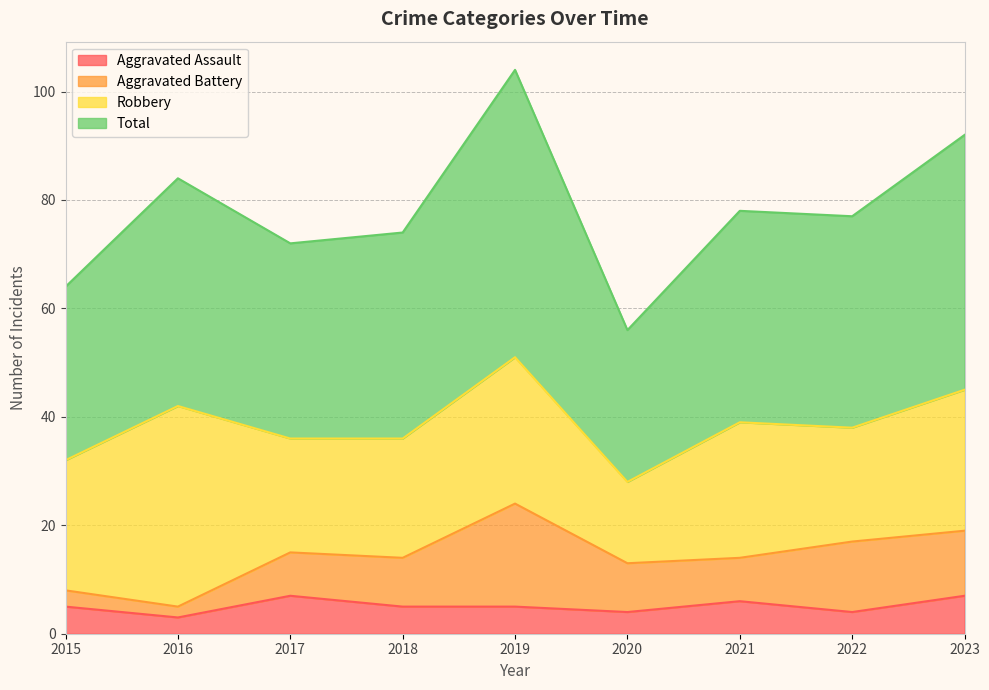

True or false: Total and Aggravated Assault cross at least once.

False